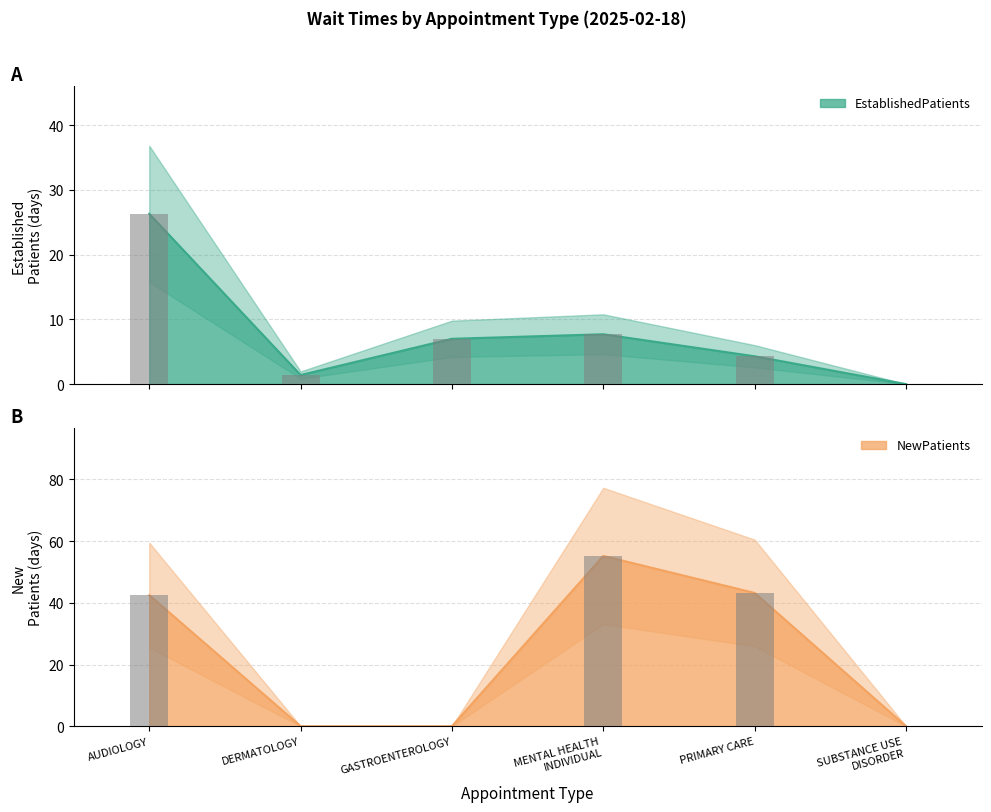

What is the maximum value shown in the chart?

55.2